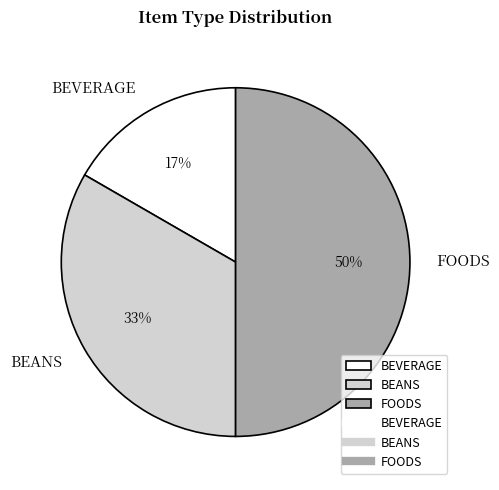

Is the sum of FOODS and BEANS greater than half?

Yes